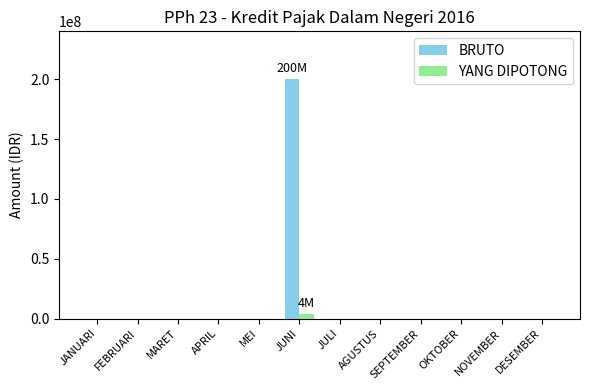

At which category is the sum across all series the highest?

JUNI